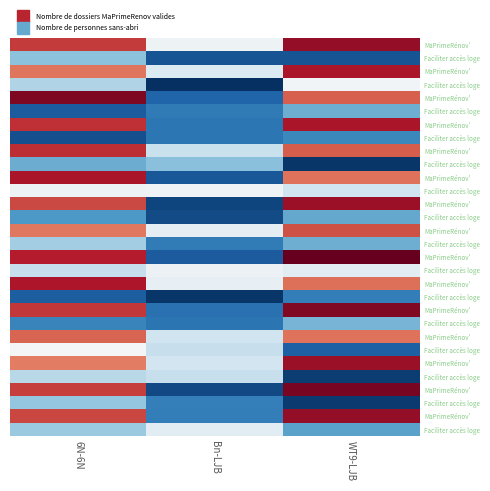

Which has a higher value, Bn-LJB or 6N-6N?

6N-6N